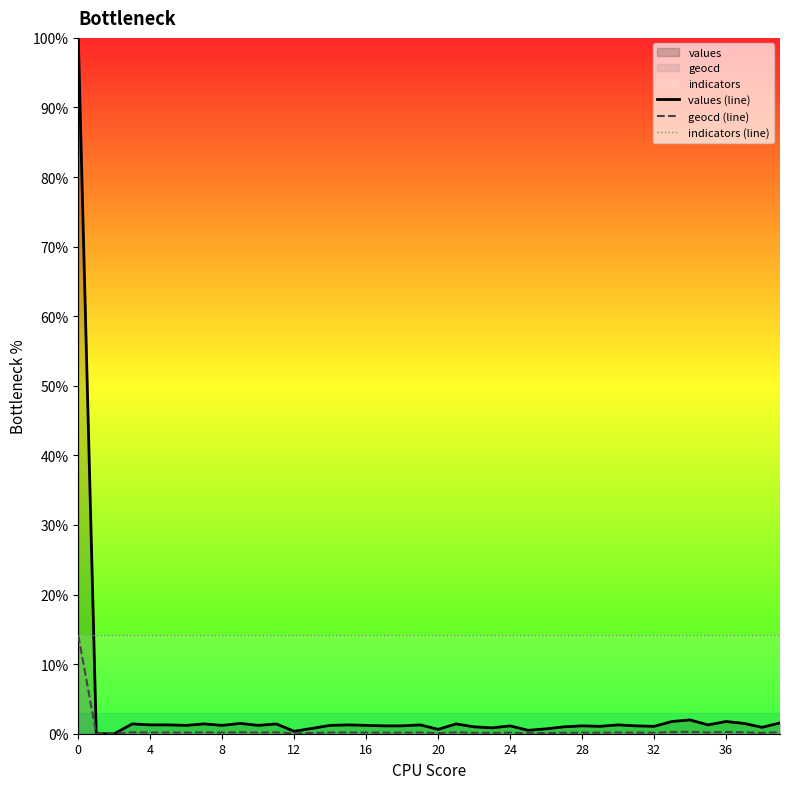

Does the chart have visible grid lines?

No